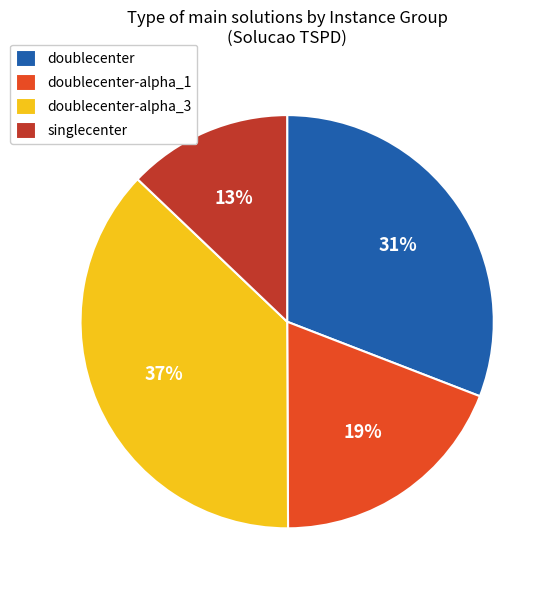

How many segments does this pie chart have?

4